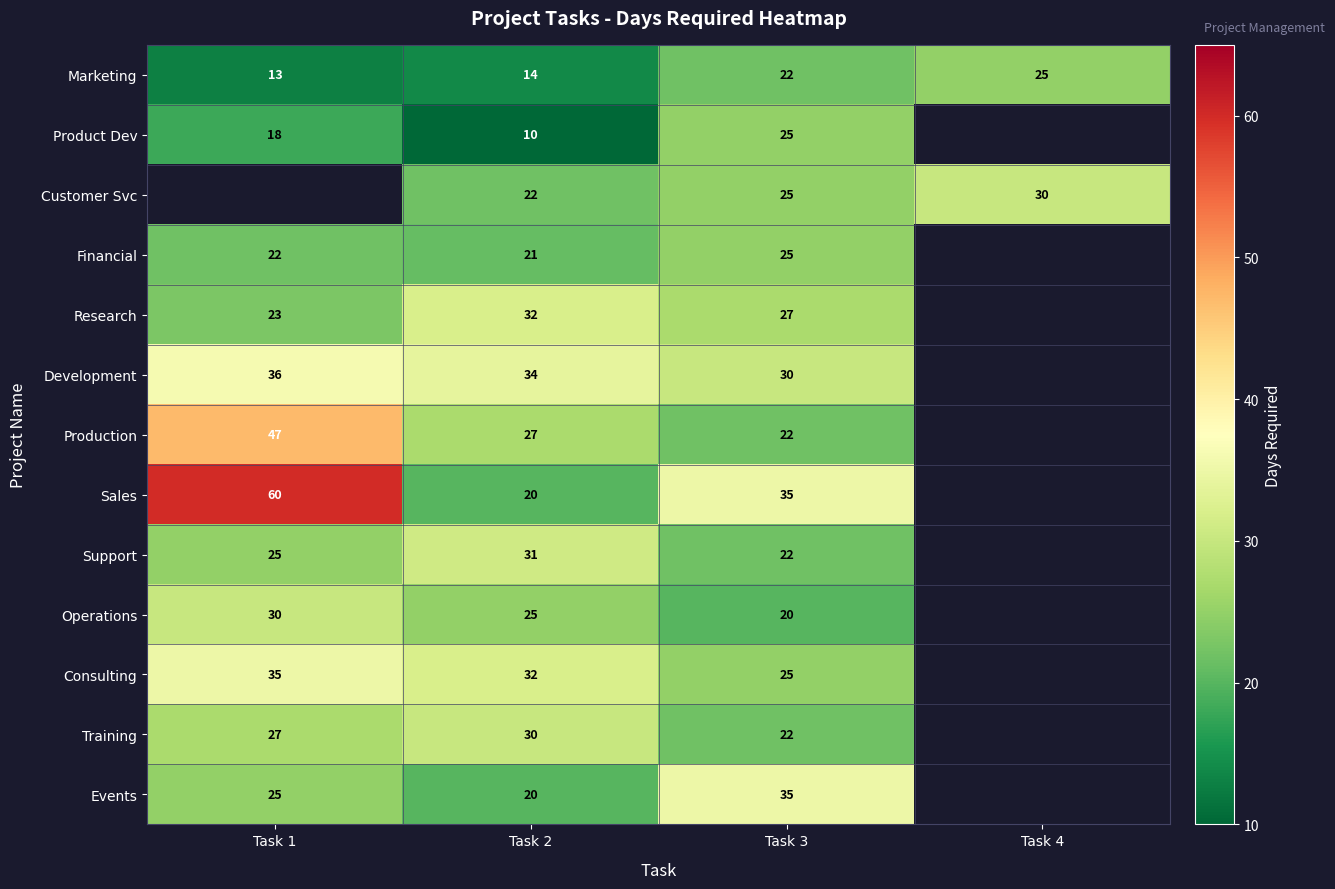

Which label corresponds to the largest value in the chart?

Task 1